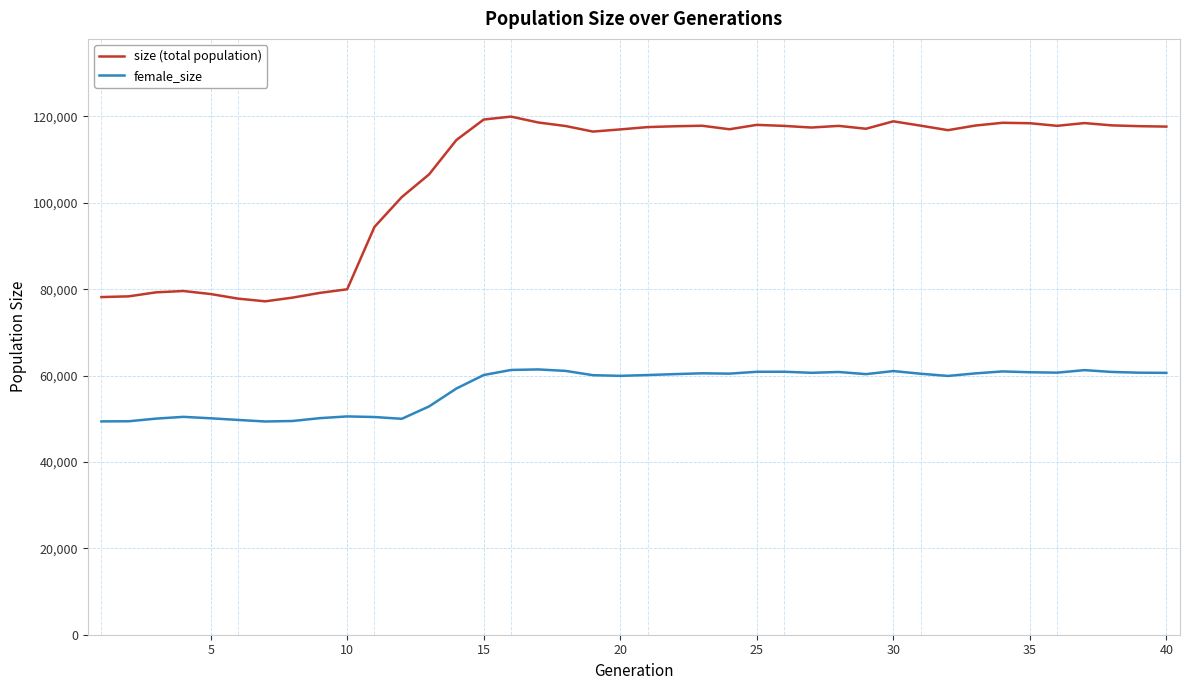

What is the maximum value shown in the chart?

119964